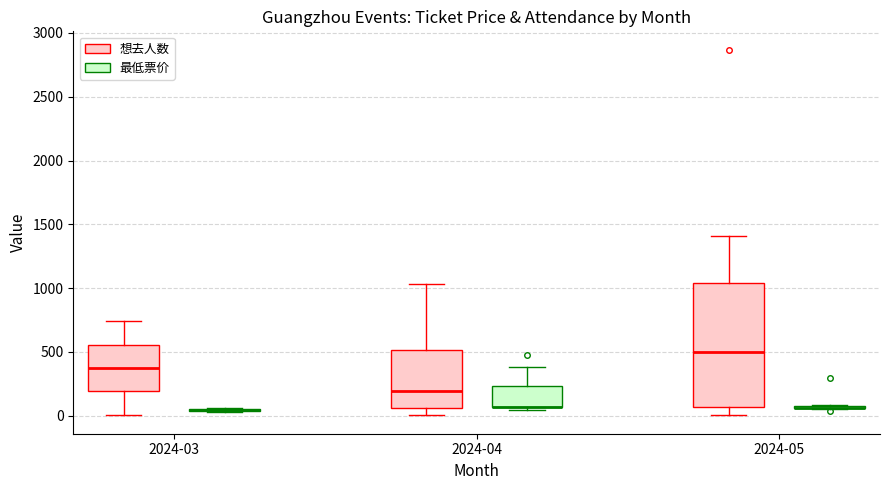

Which box is the tallest, from its lower edge to its upper edge?

2024-05 (想去人数)